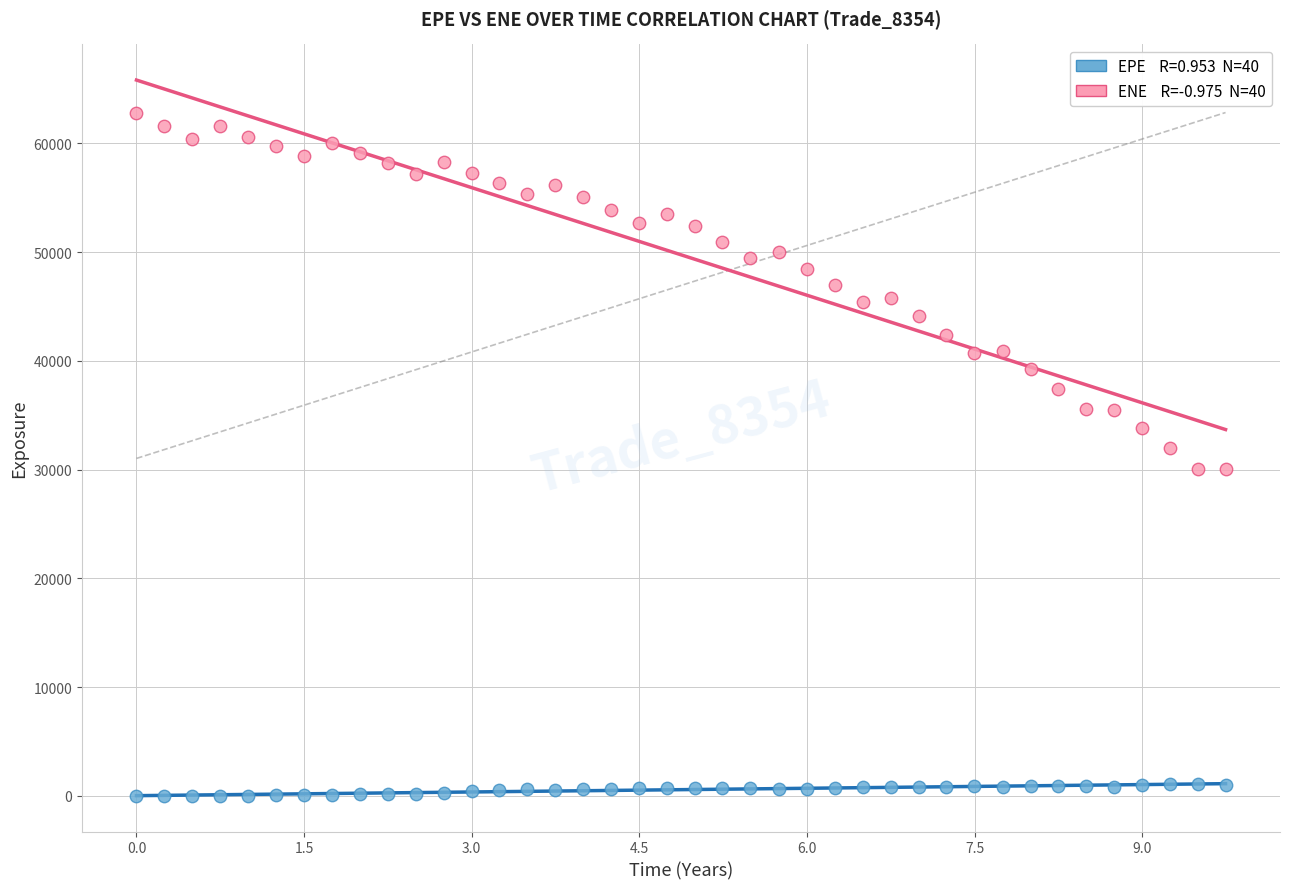

Across all data points, what is the range of Y values (max minus min)?

62838.5